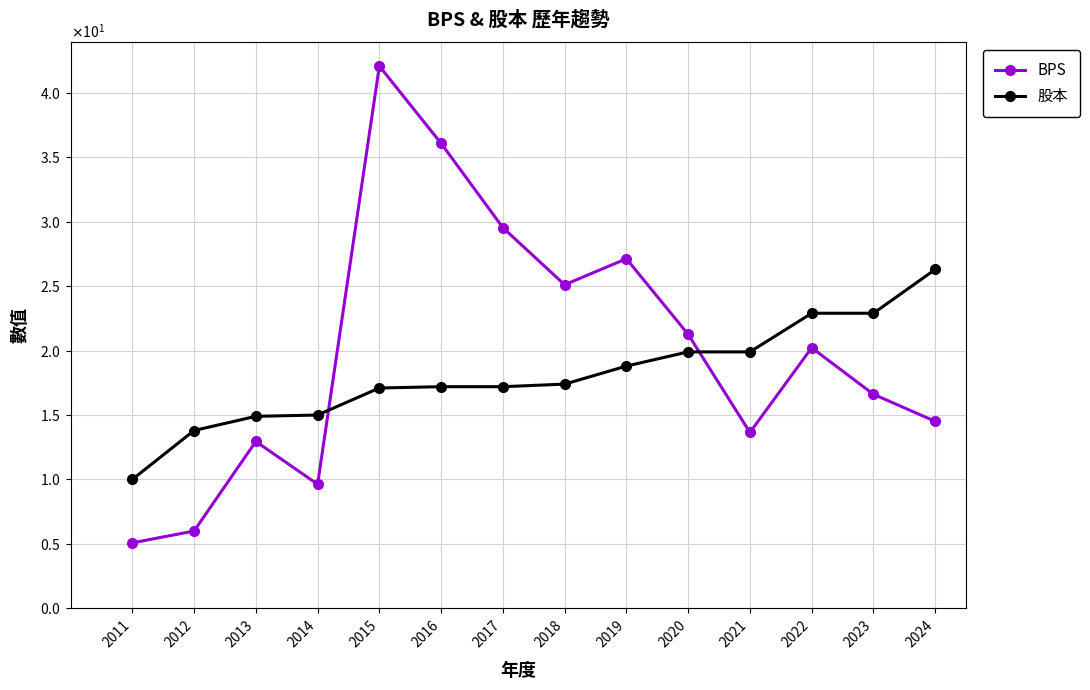

Does the chart display data point markers on the line(s)?

Yes